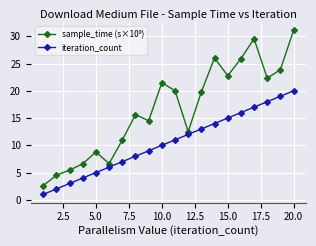

What is the difference between the second highest and minimum values in the iteration_count series?

18.0